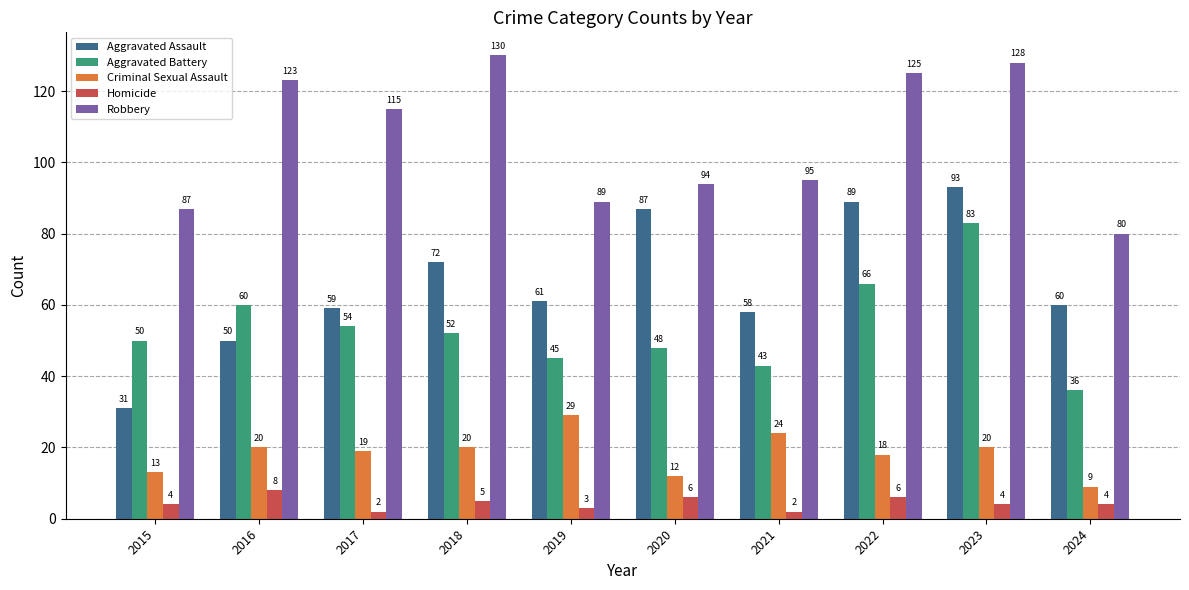

Which series has the largest total across all categories?

Robbery